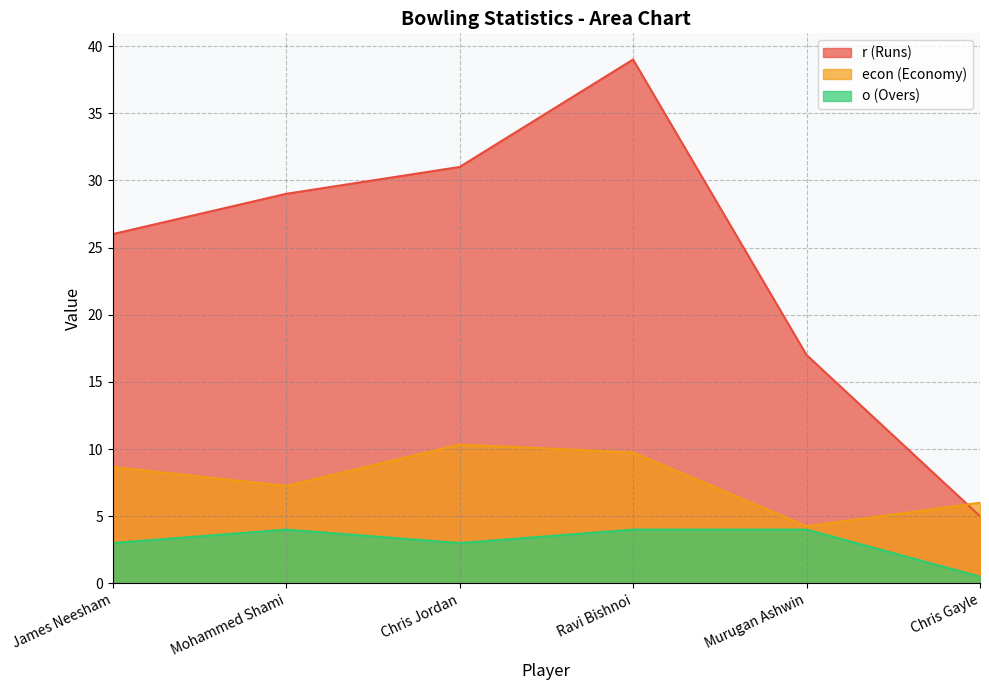

Which category has the lowest value in the econ series?

Murugan Ashwin